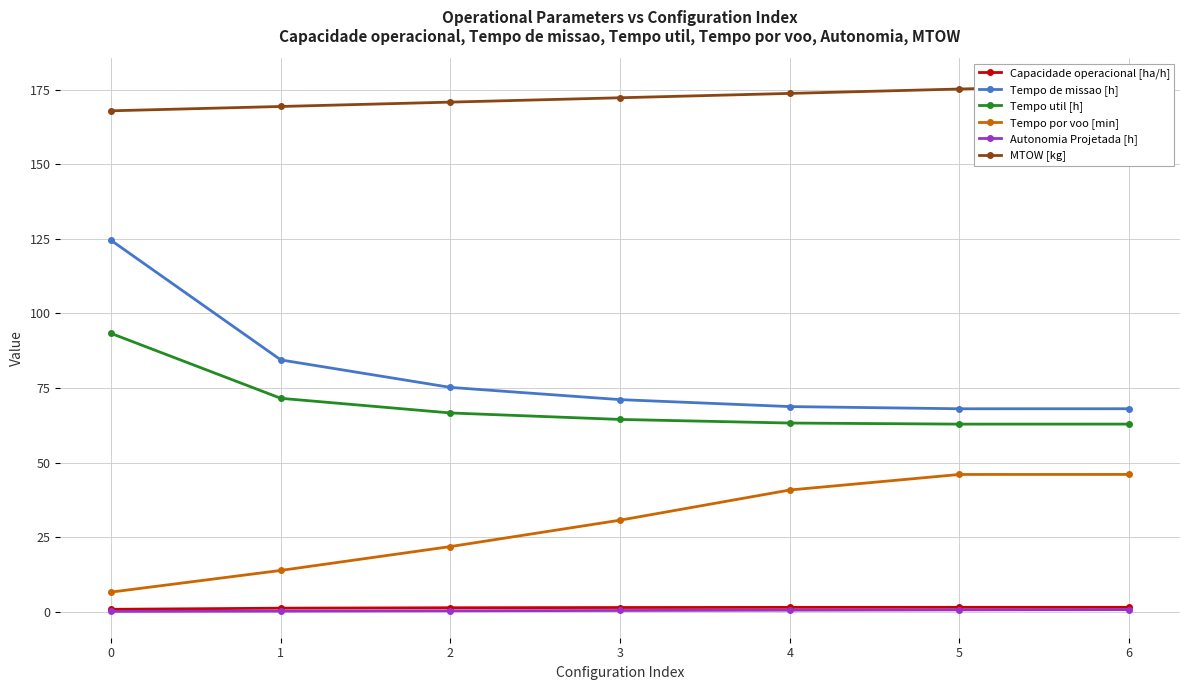

What is the value of the Autonomia Projetada [h] point at the 6th from the left?

0.6